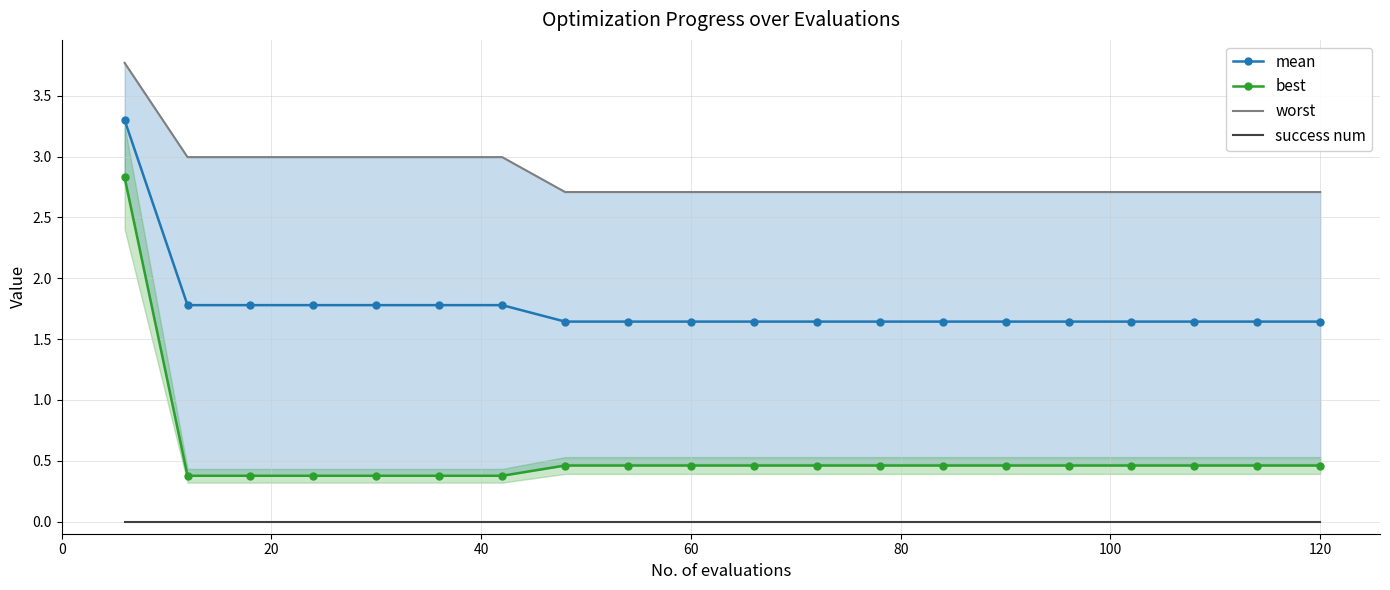

What are all the series names shown in the legend?

mean, best, worst, success num